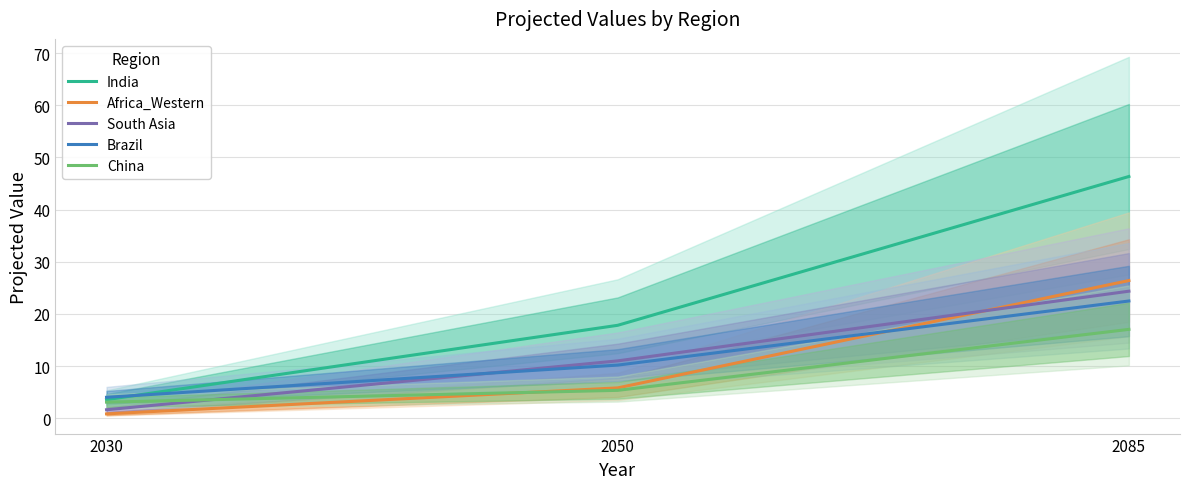

What is the sum of the South Asia values at 2085 and 2050?

35.4